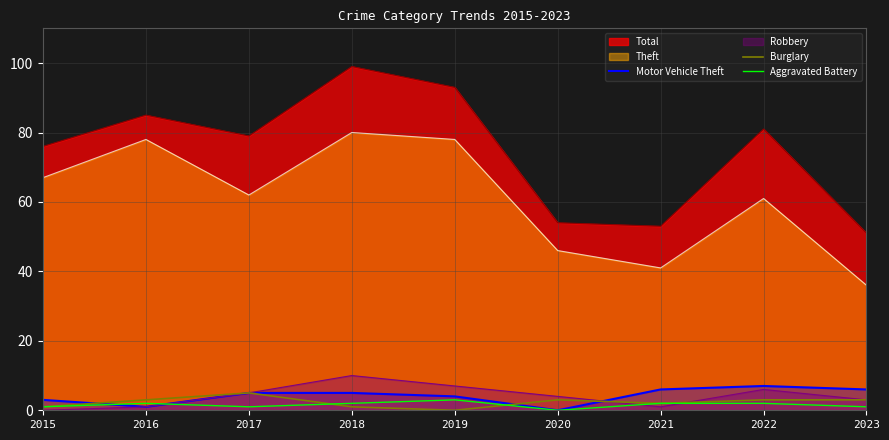

Is the value of Aggravated Battery at 2016 greater than the value of Motor Vehicle Theft at 2015?

No